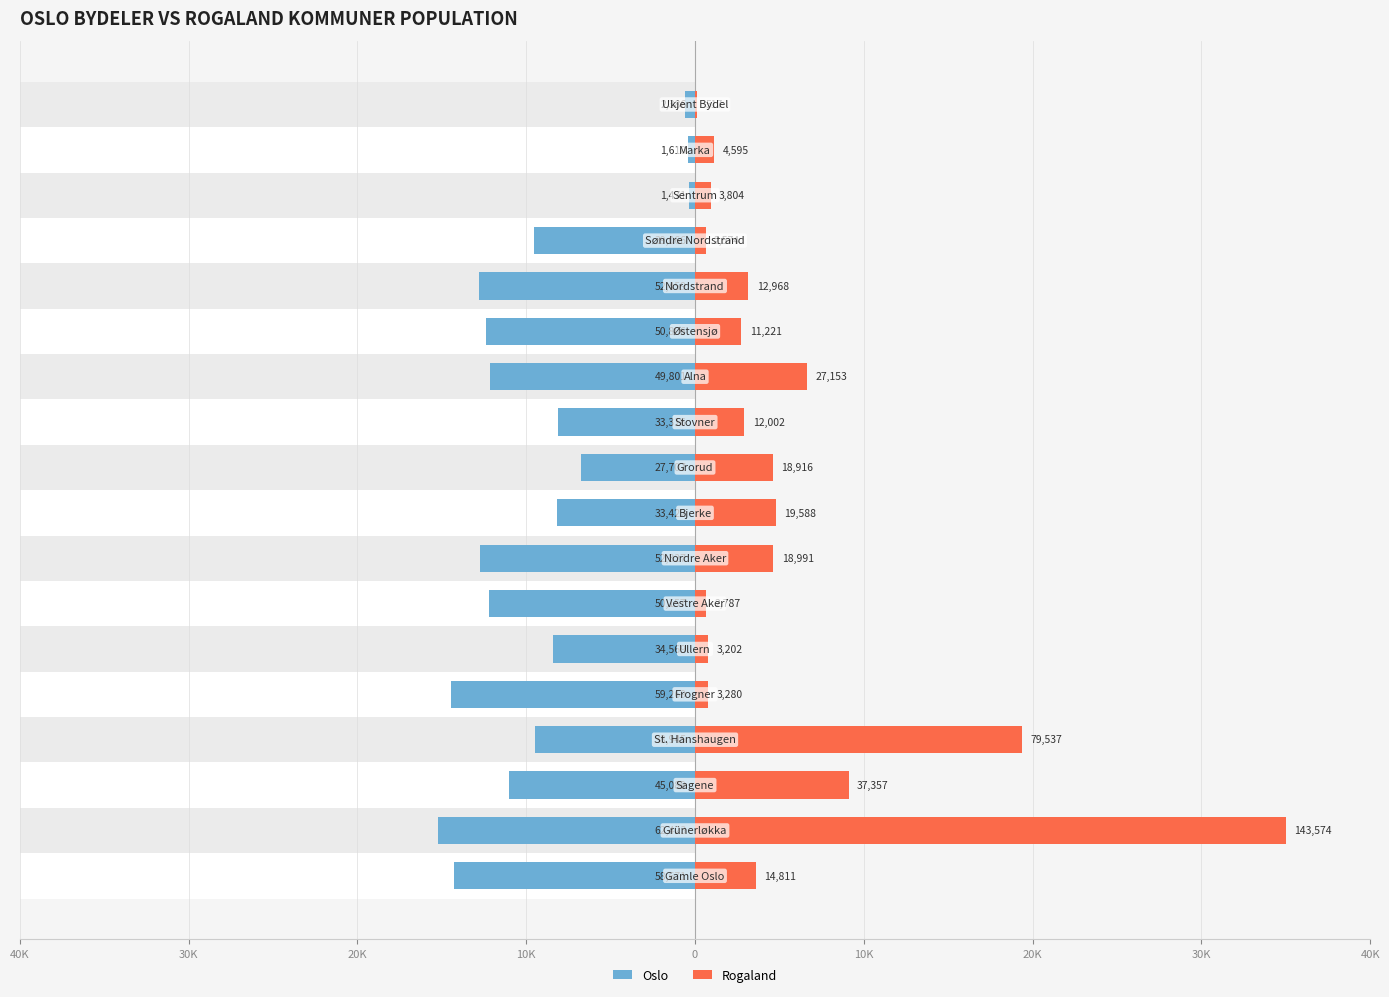

What is the minimum value for Rogaland?

0.1